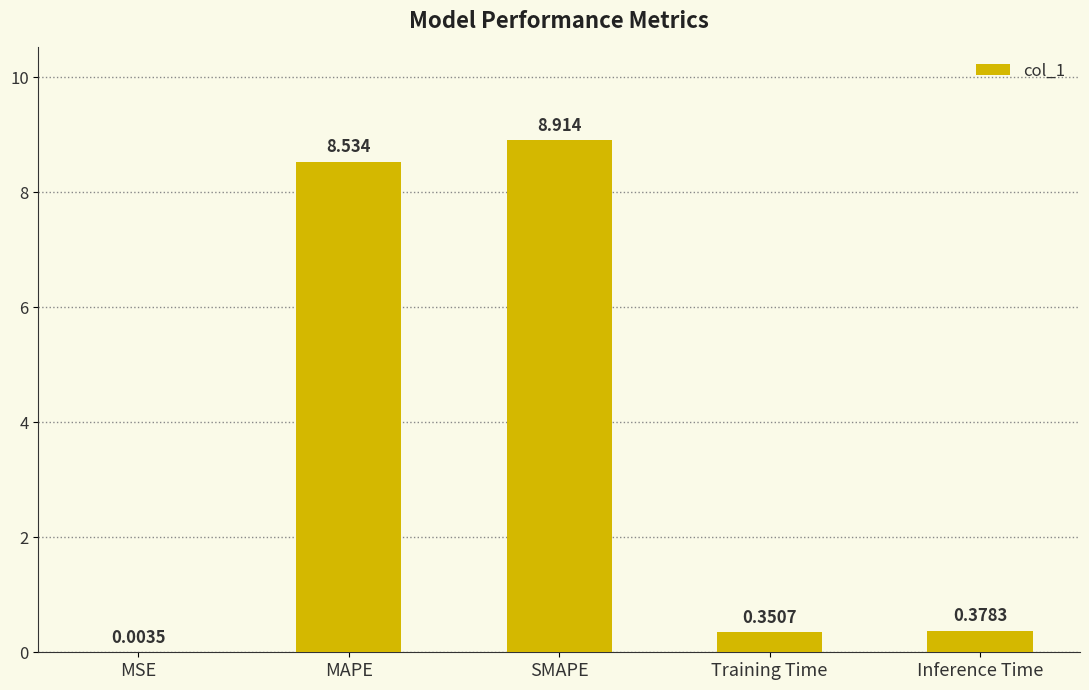

At which label is the value closest to 4?

Inference Time